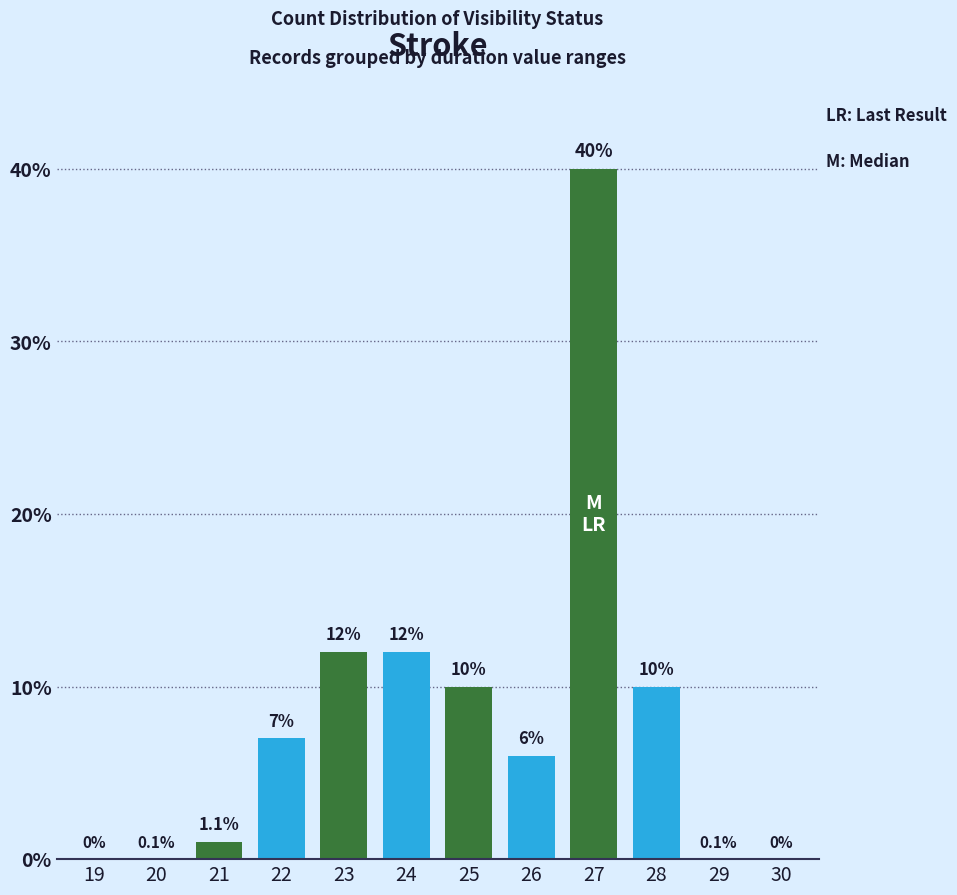

At which category does the chart reach its peak across all series?

27